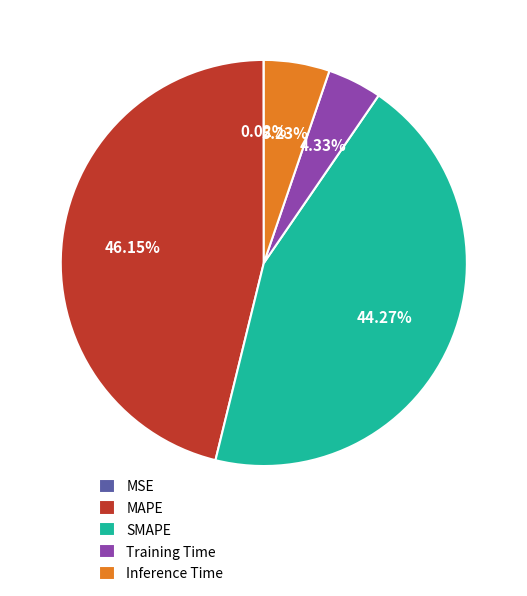

Does Training Time account for over 50% of the chart?

No